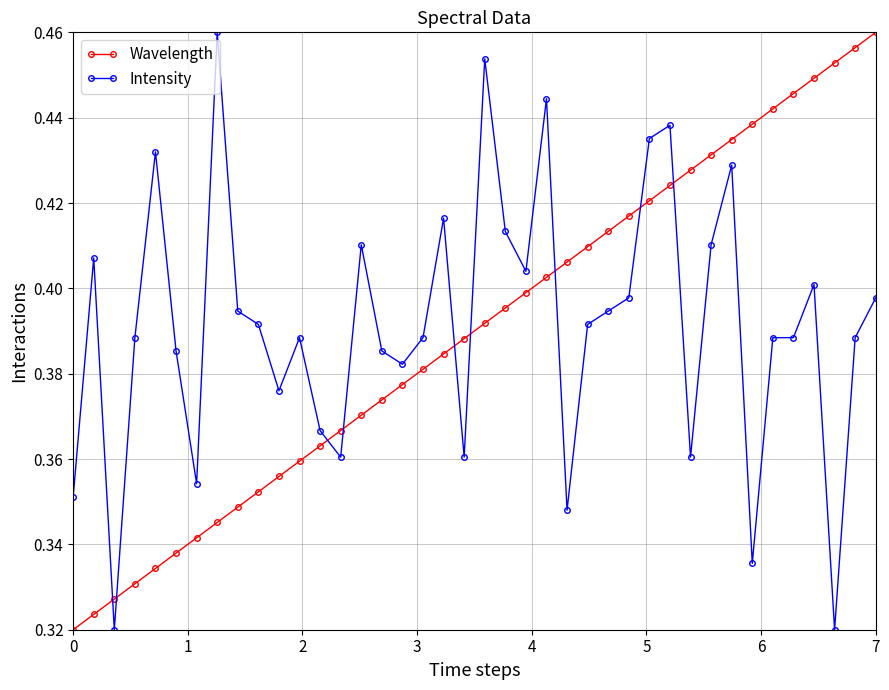

At how many categories does at least one series exceed 0?

40